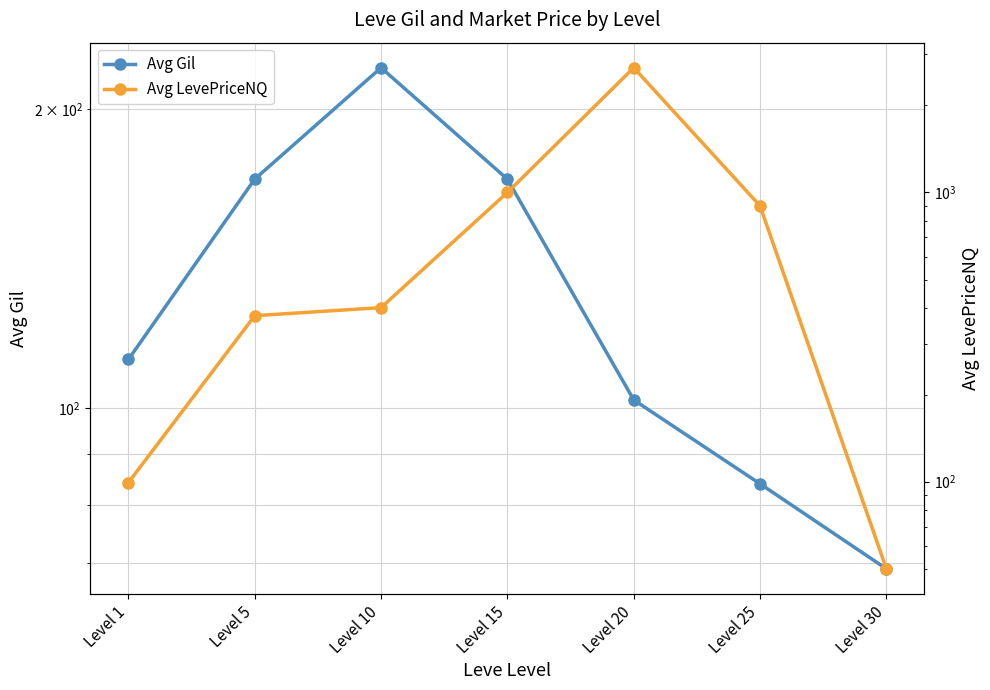

At which category is the sum across all series the highest?

Level 20